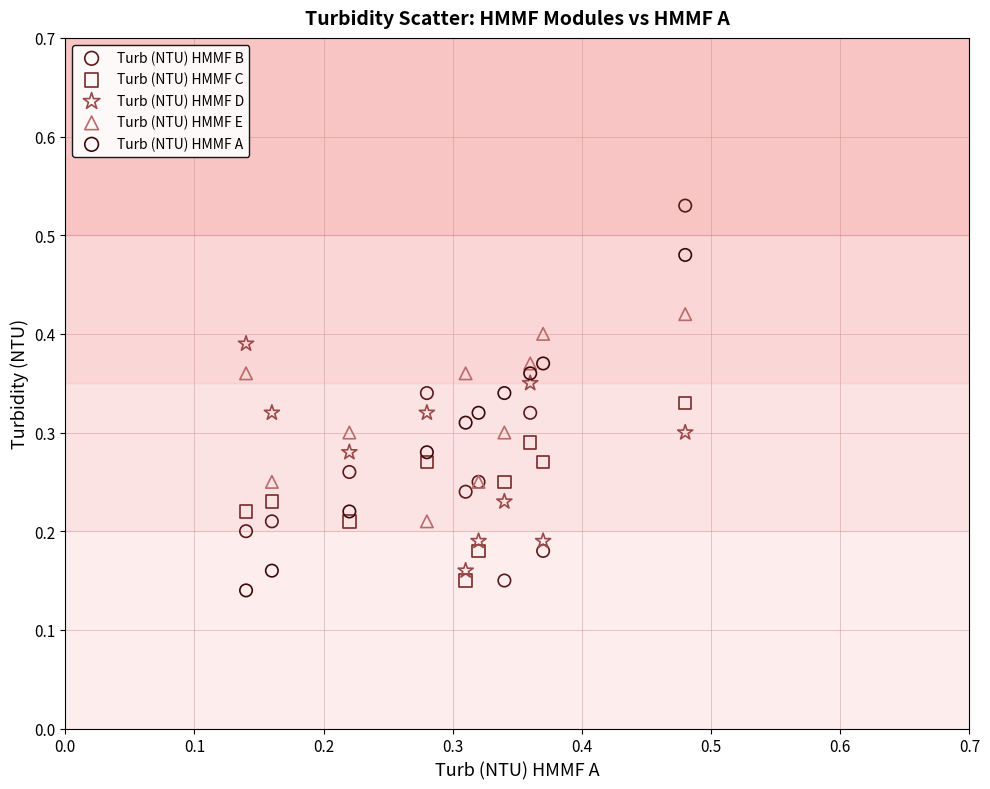

Which series contains the highest Y value?

Turb (NTU) HMMF B